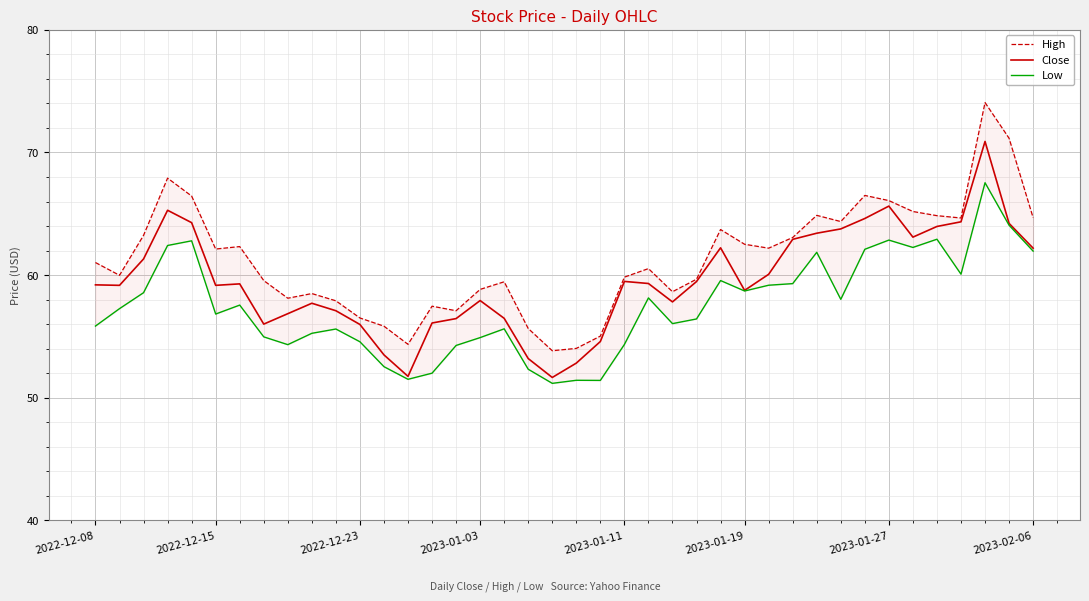

What is the value of the High point at the 6th from the left?

62.1